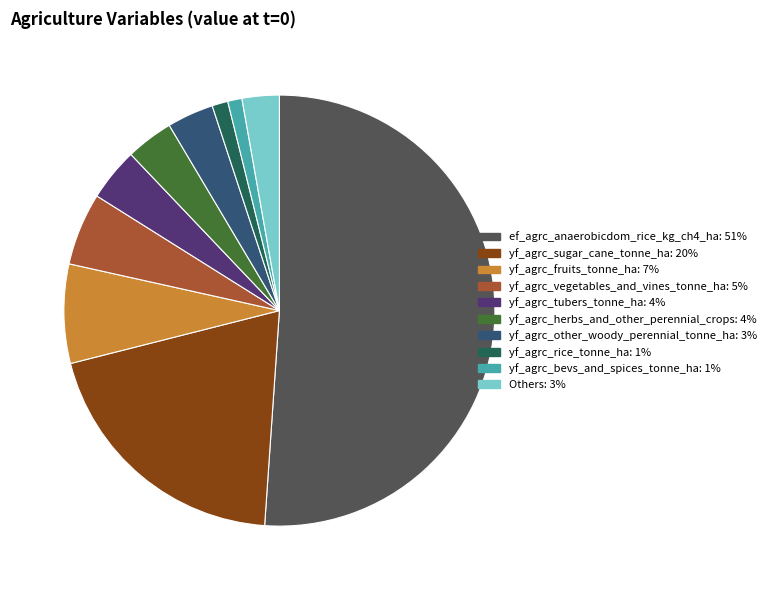

Is there any slice that represents more than half of the pie?

Yes